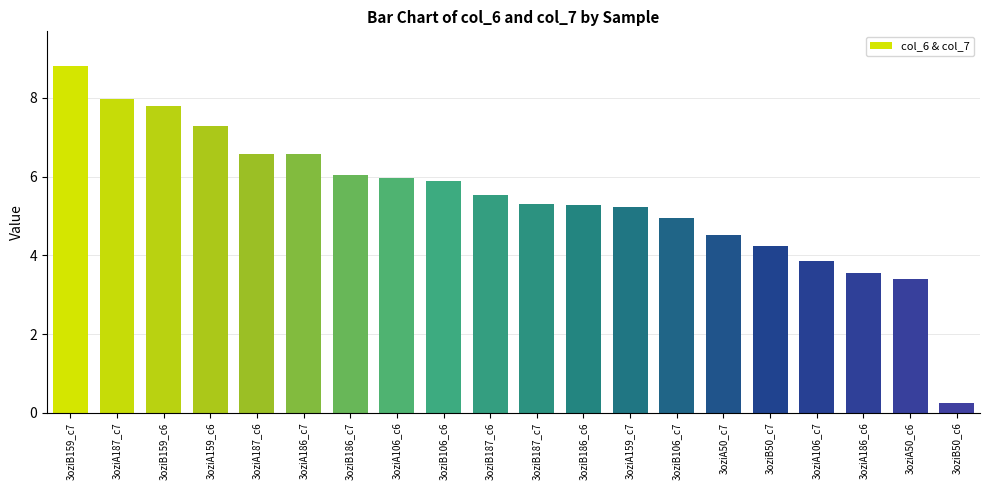

The value at 3oziA186_c6 is 3.6. True or false?

True